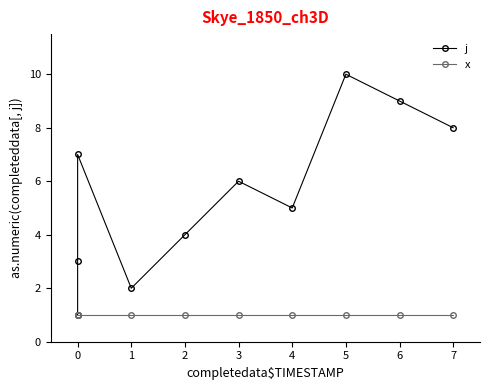

What is the value of the j point at the 8th from the left?

10